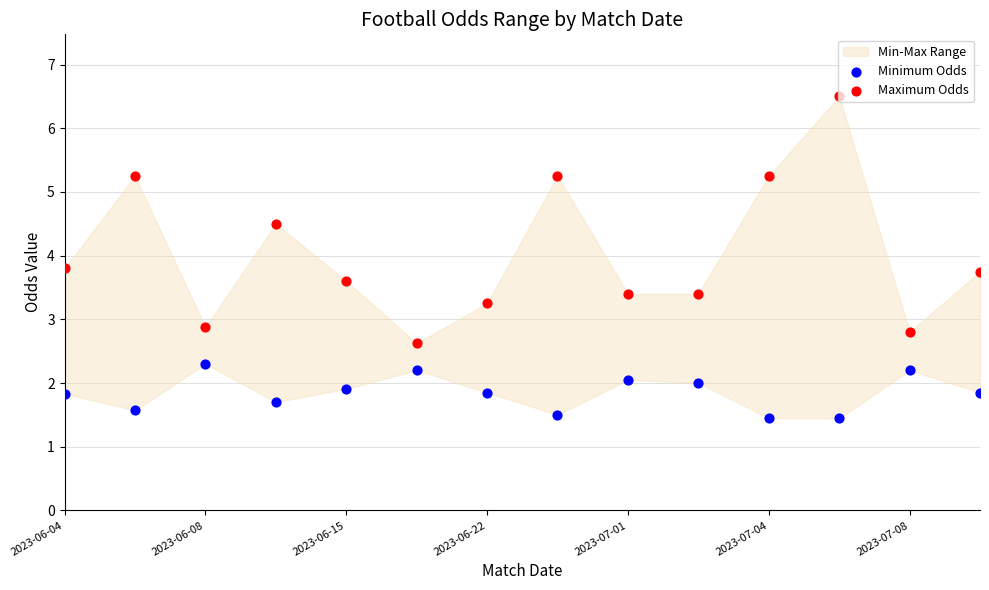

Which series has the widest spread of Y values?

Maximum Odds